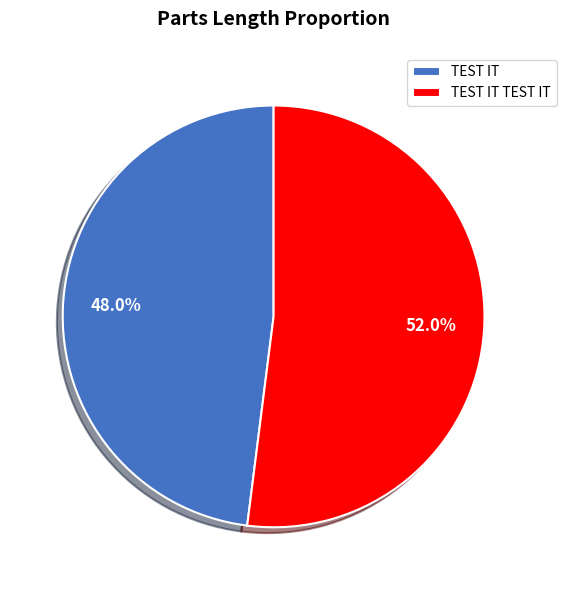

Rank the categories by value from highest to lowest.

TEST IT TEST IT, TEST IT